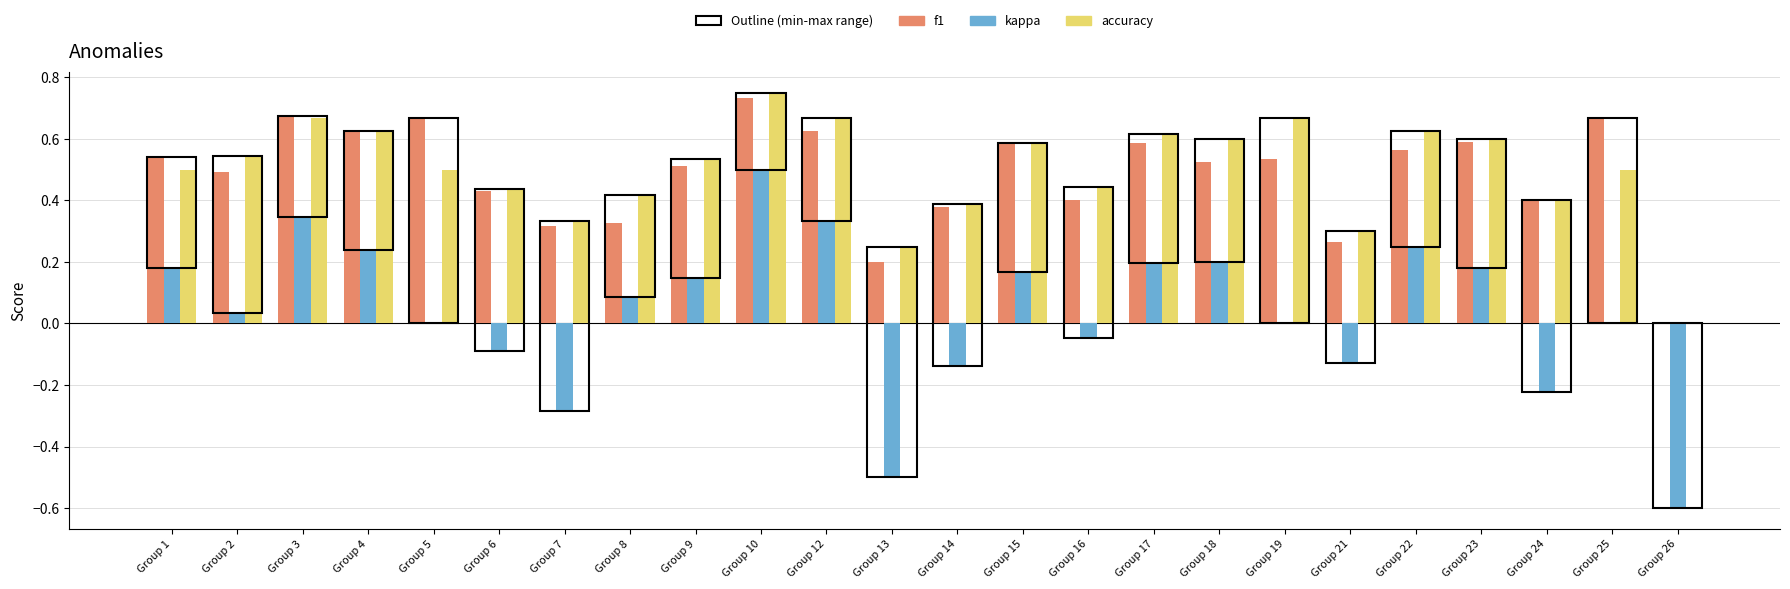

How many values in the f1 series exceed 0?

23